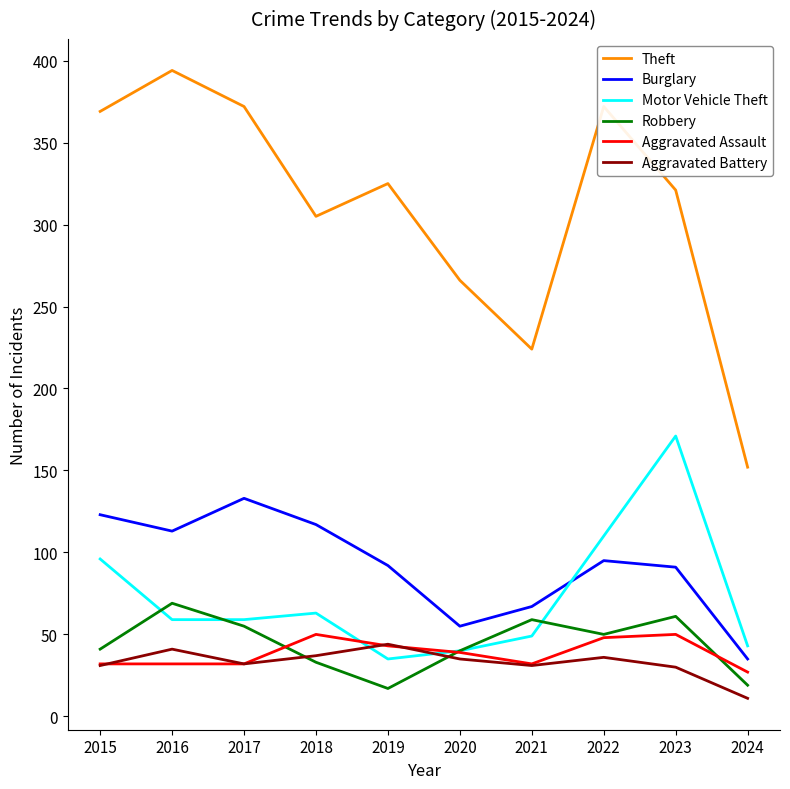

What is the sum of the Theft values at 2019 and 2017?

697